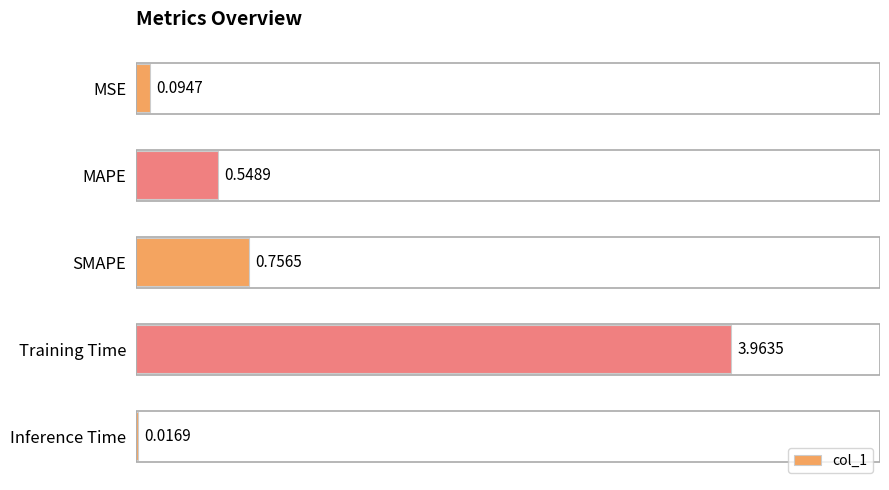

At which category does the chart reach its minimum across all series?

Inference Time